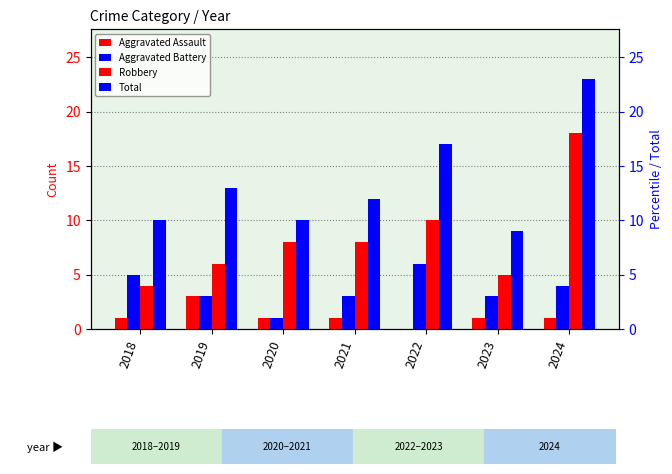

Reading left to right, extract all data points from this chart.

Aggravated Assault: 1	3	1	1	0	1	1
Aggravated Battery: 5	3	1	3	6	3	4
Robbery: 4	6	8	8	10	5	18
Total: 10	13	10	12	17	9	23